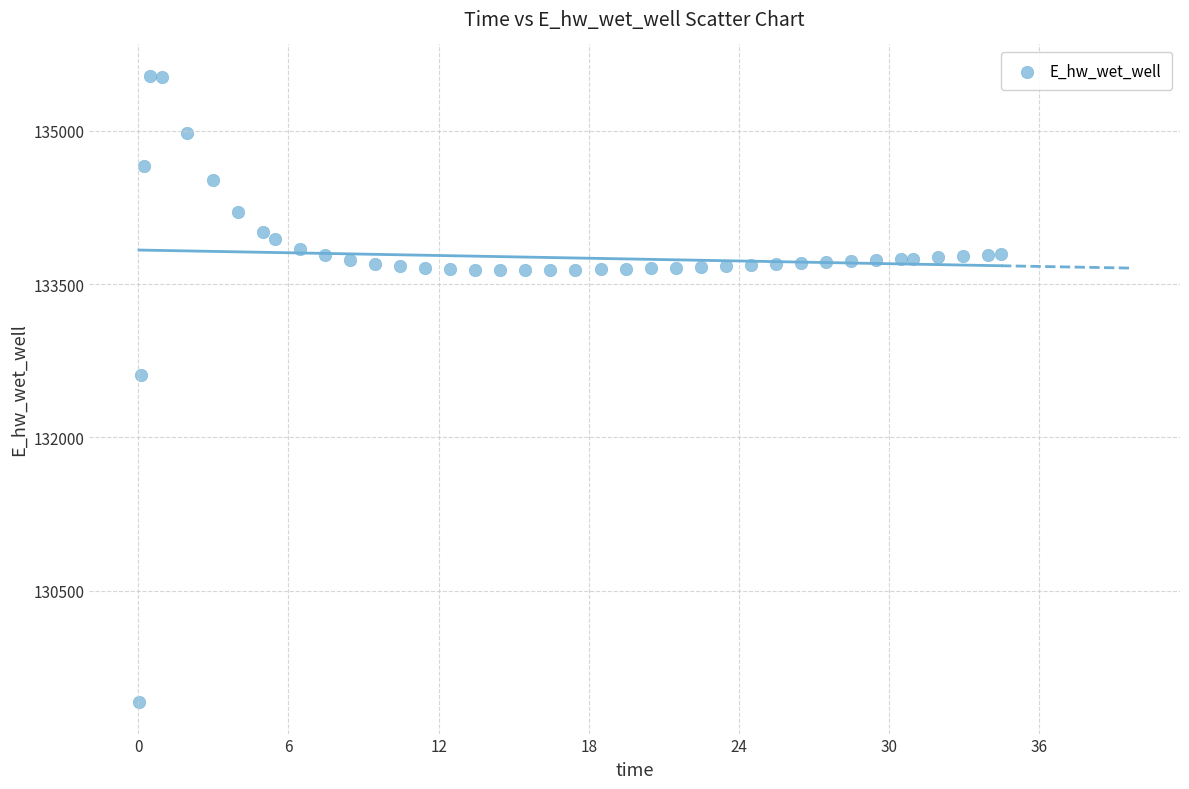

What is the range of Y values (max minus min)?

6128.7